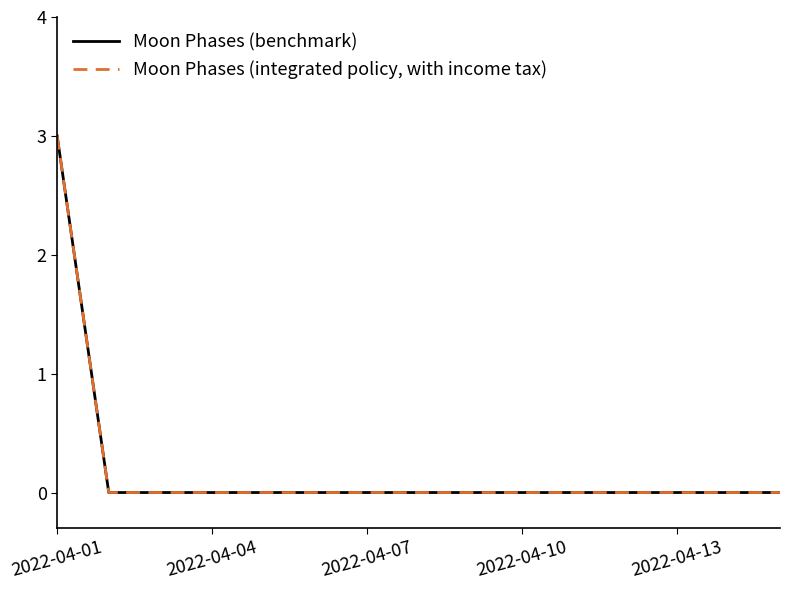

Reading left to right, list all the values displayed in this chart.

Moon Phases (benchmark): 3	0	0	0	0	0	0	0	0	0	0	0	0	0	0
Moon Phases (integrated policy, with income tax): 3	0	0	0	0	0	0	0	0	0	0	0	0	0	0